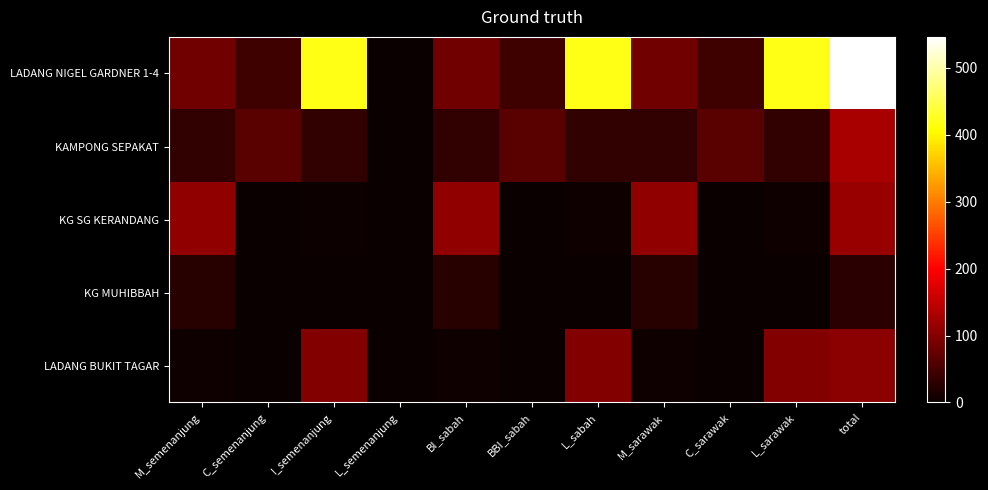

How many data points does each series have?

11